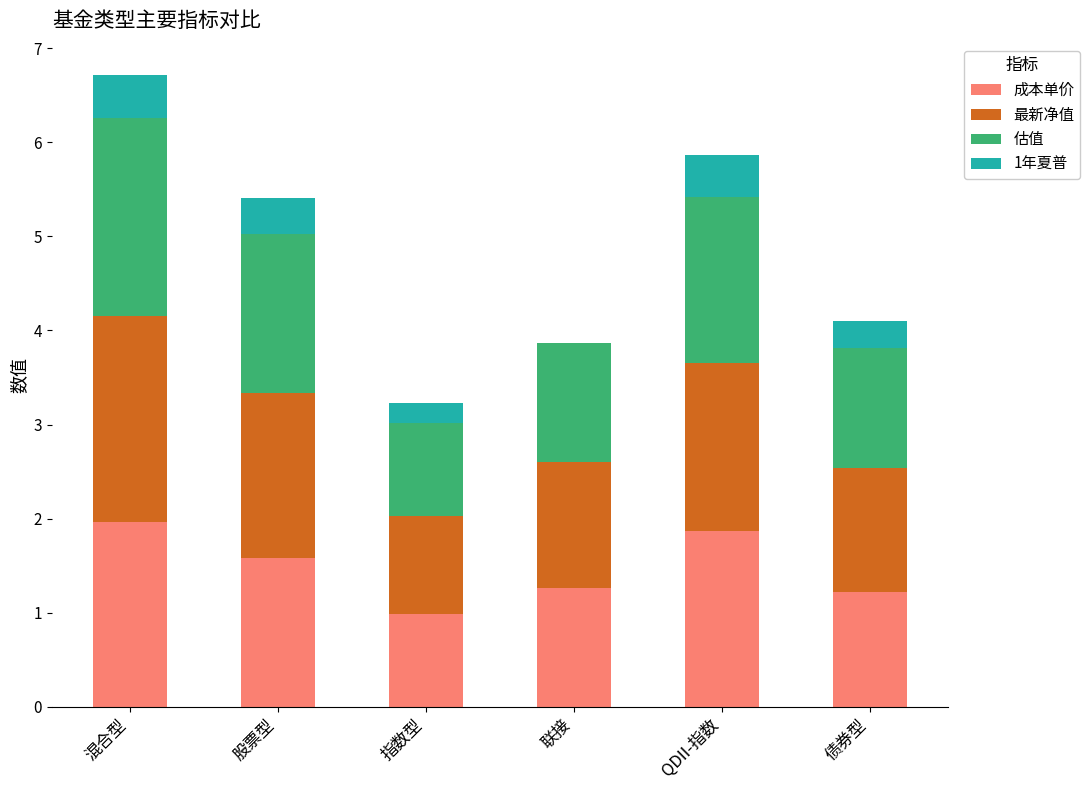

How many categories are shown in the chart?

6